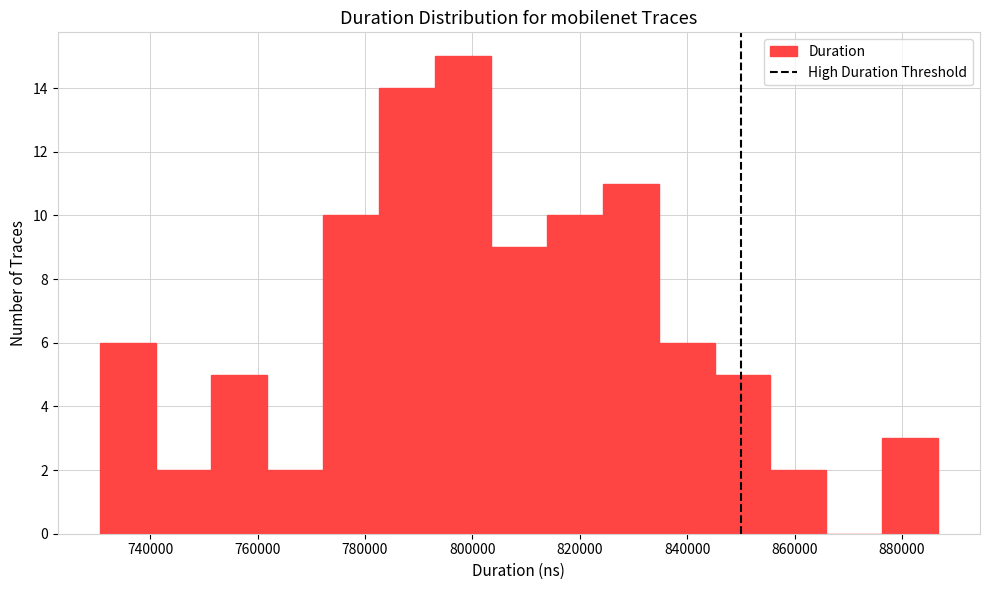

Reading left to right, transcribe this chart: for each bar, give the range it covers on the x-axis and its height. Neither the bar edges nor the heights are printed on the chart, so give them approximately, as read against the axes.

730000 to 742000: 6
742000 to 752000: 2
752000 to 762000: 5
762000 to 772000: 2
772000 to 782000: 10
782000 to 794000: 14
794000 to 804000: 15
804000 to 814000: 9
814000 to 824000: 10
824000 to 834000: 11
834000 to 846000: 6
846000 to 856000: 5
856000 to 866000: 2
866000 to 876000: 0
876000 to 886000: 3